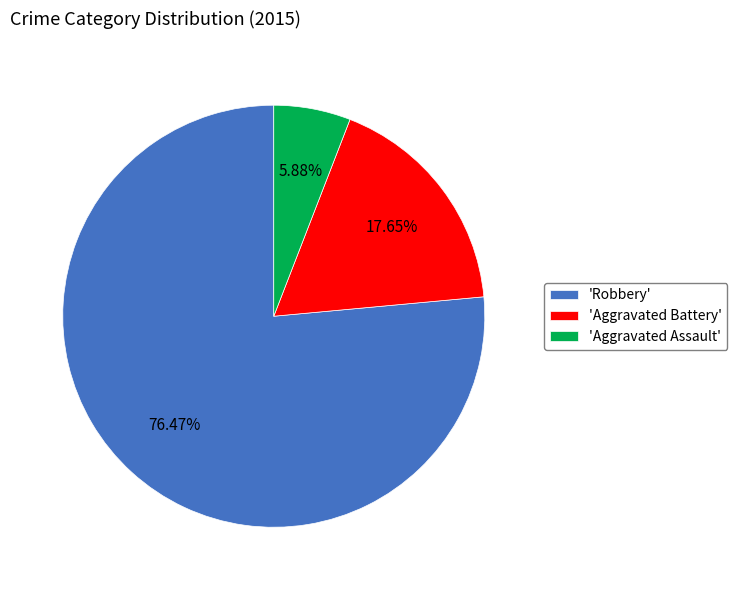

Is 'Aggravated Assault' the majority of the pie?

No